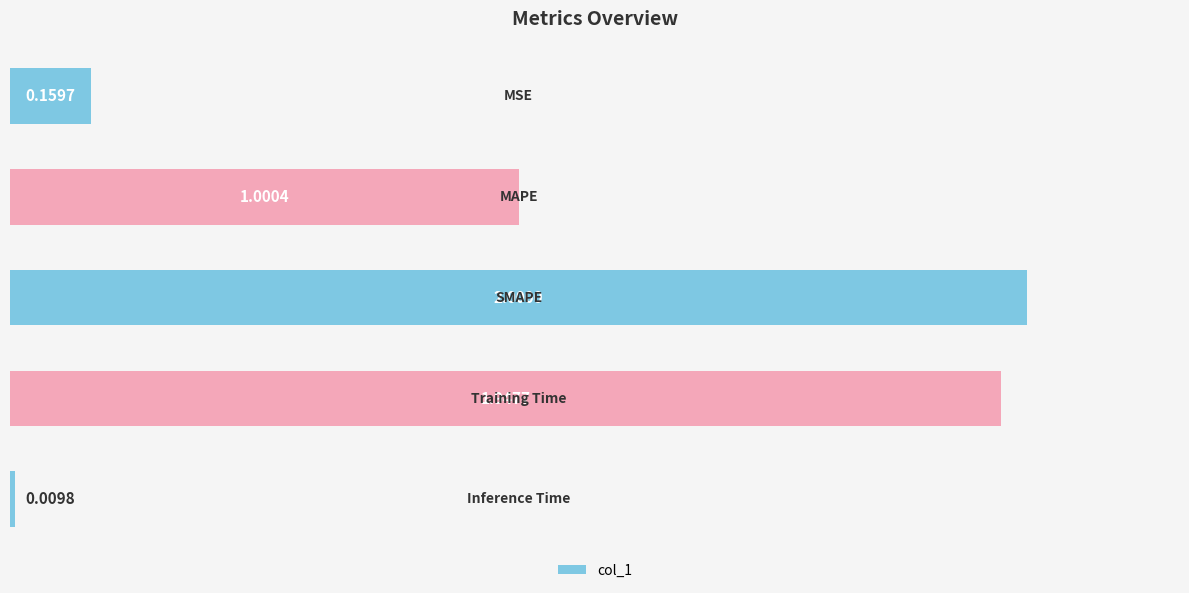

What is the difference between the second highest and second lowest values?

1.8